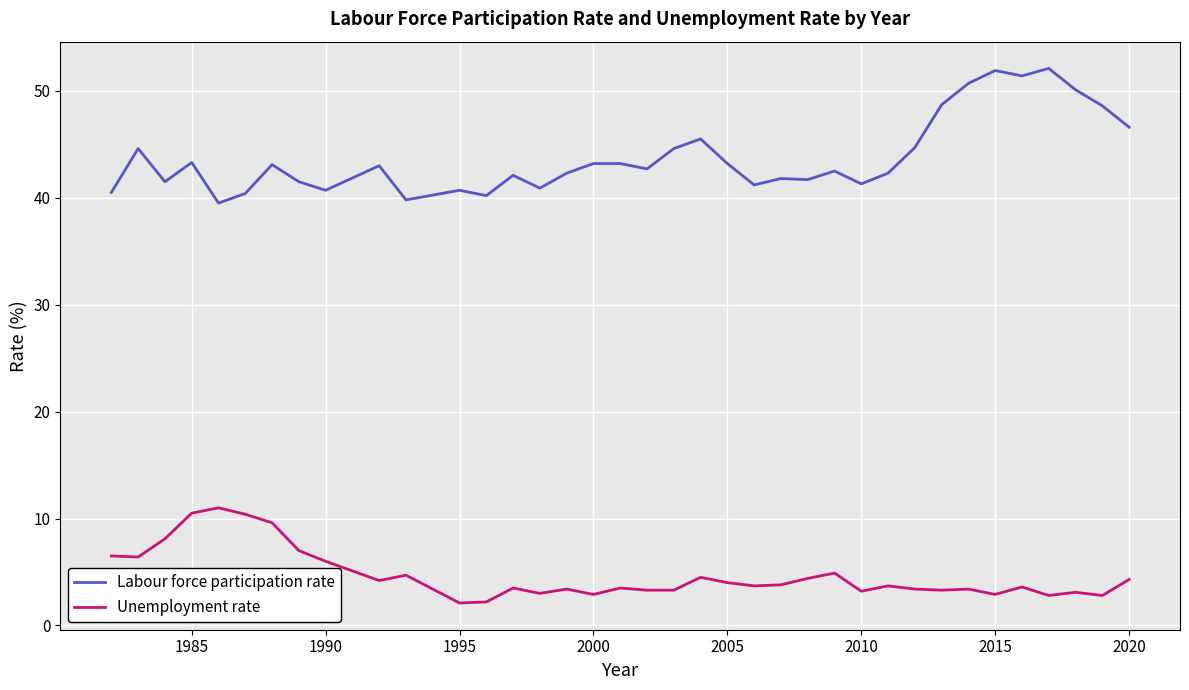

What is the difference between the maximum and minimum values in the Labour force participation rate series?

12.6